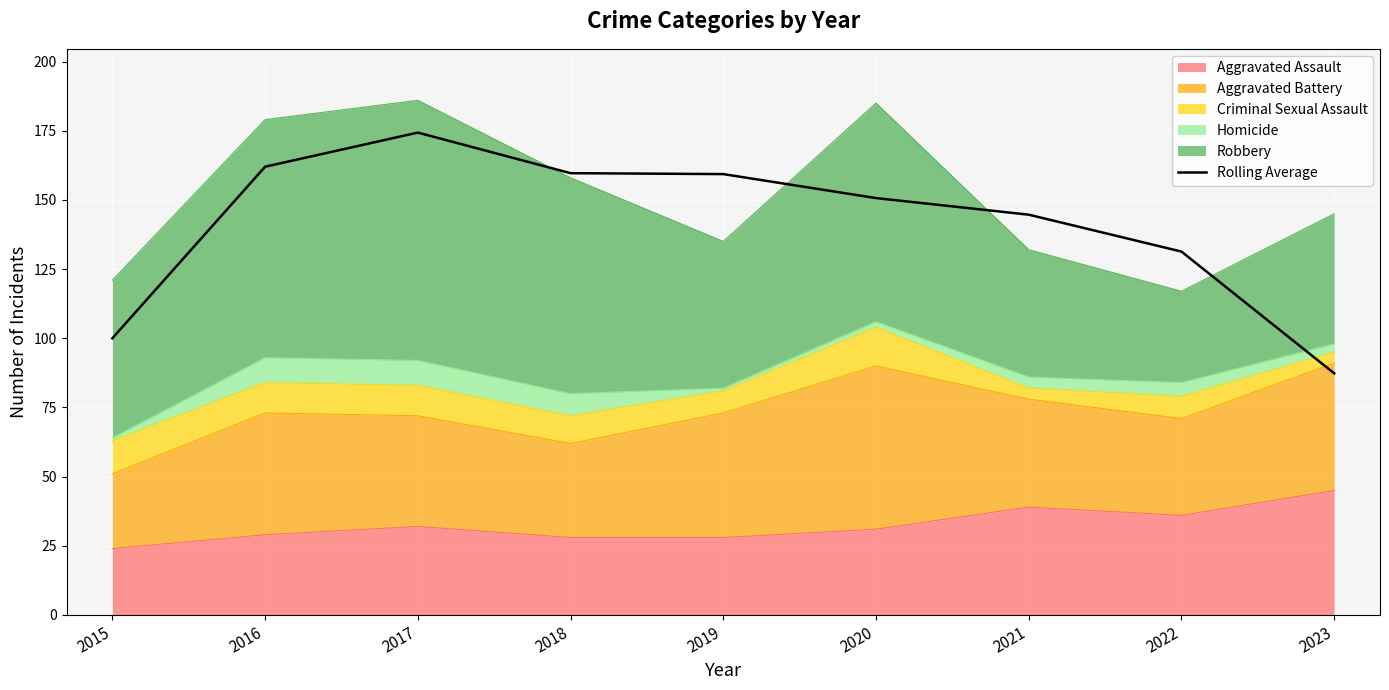

At which label is the value closest to 130?

2022